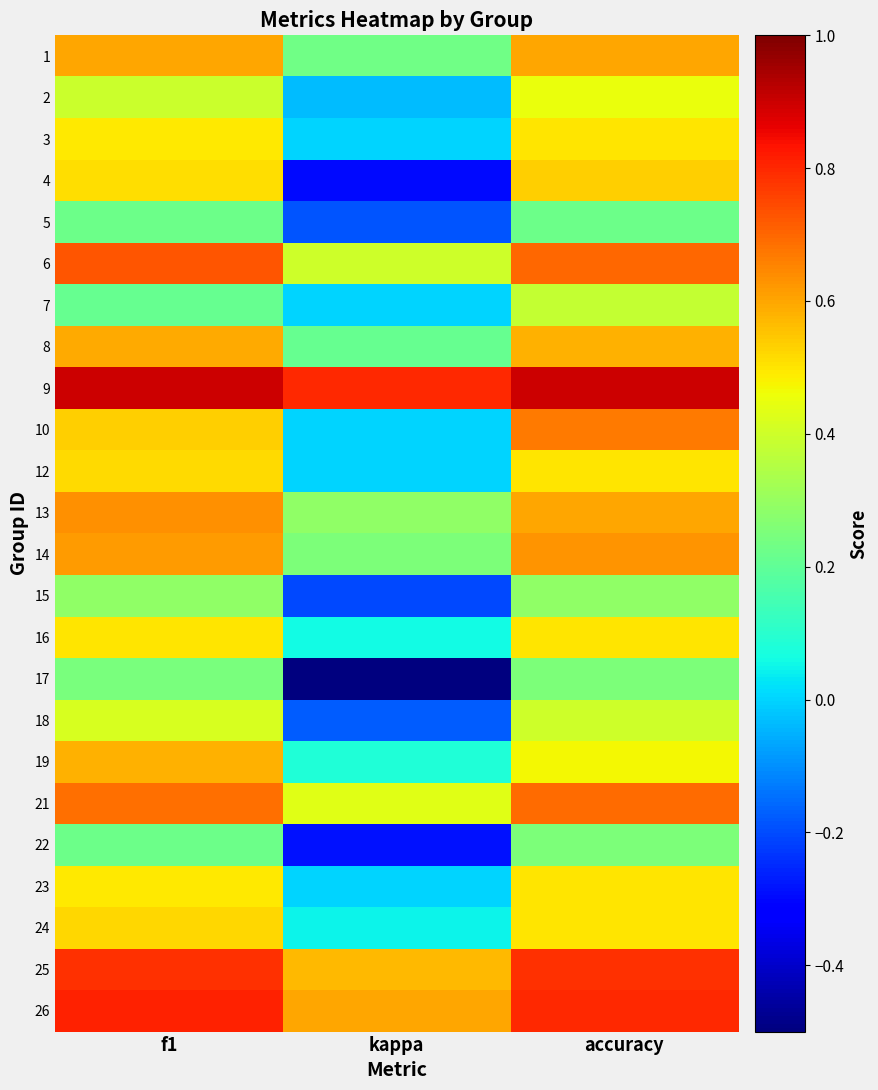

What is the total value across all series at accuracy?

12.7